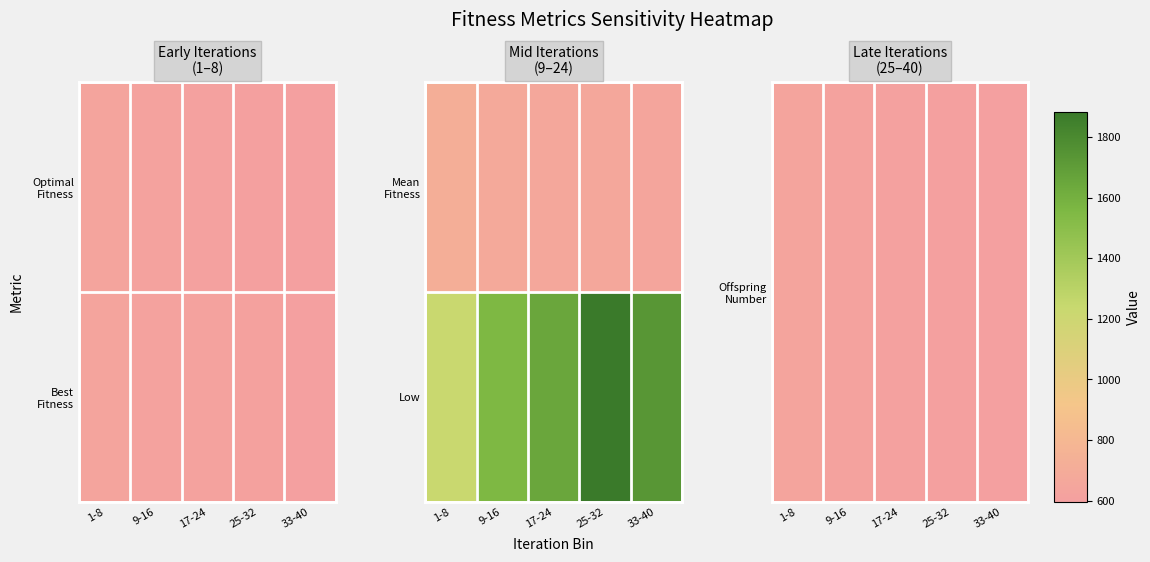

At how many categories does at least one series exceed 1472?

4